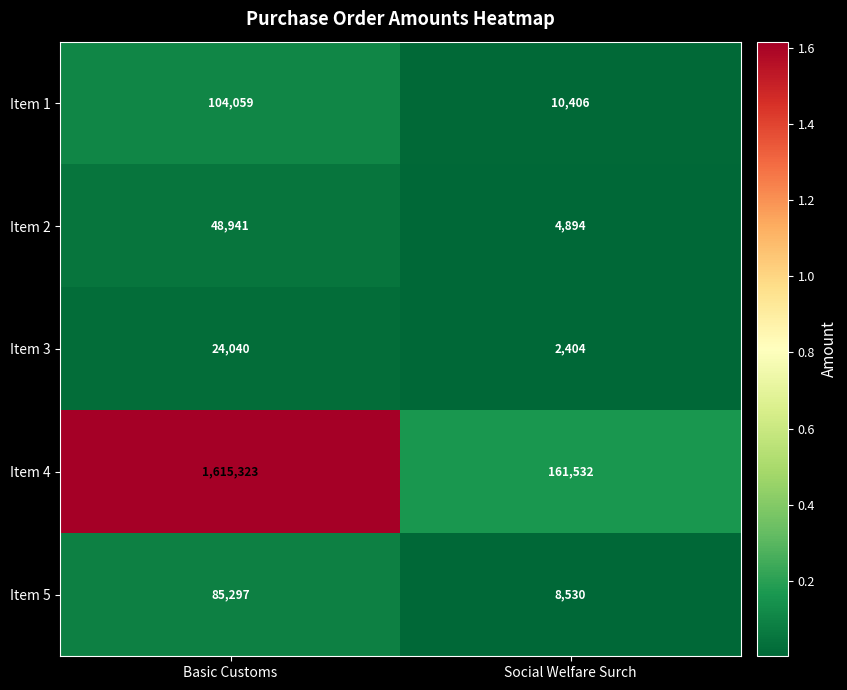

Reading left to right, what are all the values shown in this chart?

Item 1: Basic Customs=104059	Social Welfare Surch=10406
Item 2: Basic Customs=48941	Social Welfare Surch=4894
Item 3: Basic Customs=24040	Social Welfare Surch=2404
Item 4: Basic Customs=1615323	Social Welfare Surch=161532
Item 5: Basic Customs=85297	Social Welfare Surch=8530